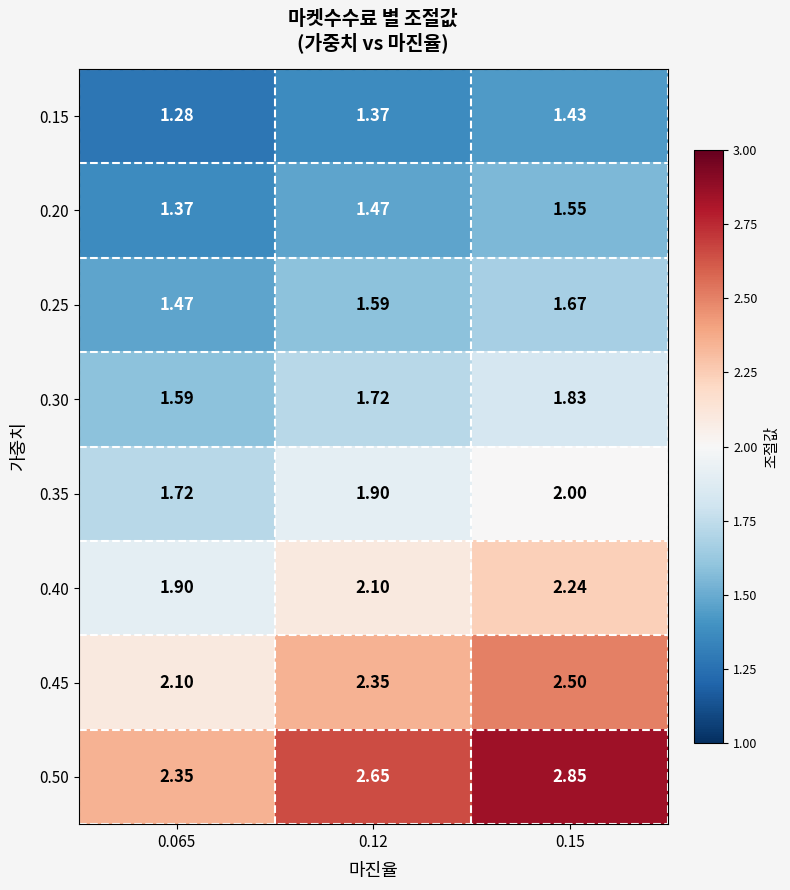

Is the value of 0.50 at 0.065 greater than the value of 0.40 at 0.065?

Yes